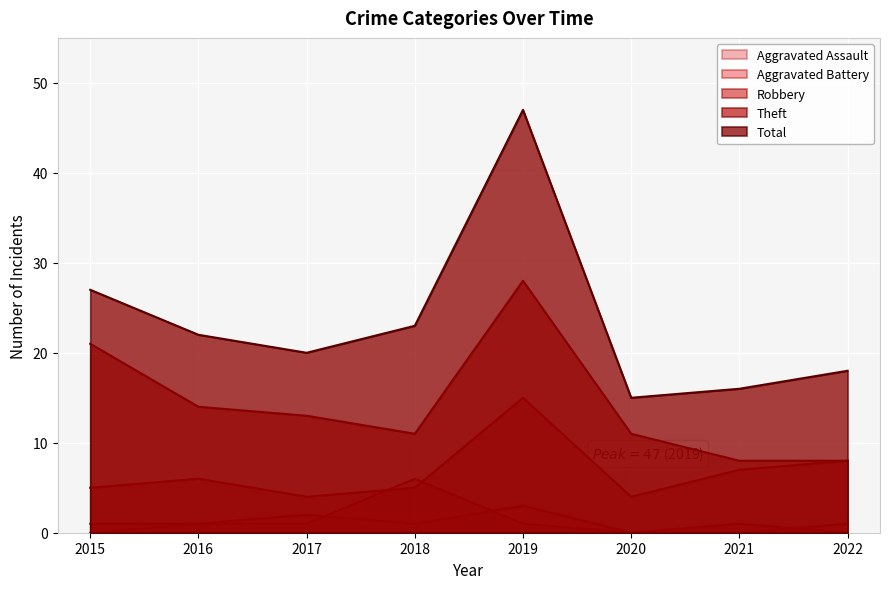

Reading left to right, extract all data points from this chart.

Aggravated Assault: 2015=0	2016=1	2017=2	2018=1	2019=3	2020=0	2021=0	2022=1
Aggravated Battery: 2015=1	2016=1	2017=1	2018=6	2019=1	2020=0	2021=1	2022=0
Robbery: 2015=5	2016=6	2017=4	2018=5	2019=15	2020=4	2021=7	2022=8
Theft: 2015=21	2016=14	2017=13	2018=11	2019=28	2020=11	2021=8	2022=8
Total: 2015=27	2016=22	2017=20	2018=23	2019=47	2020=15	2021=16	2022=18